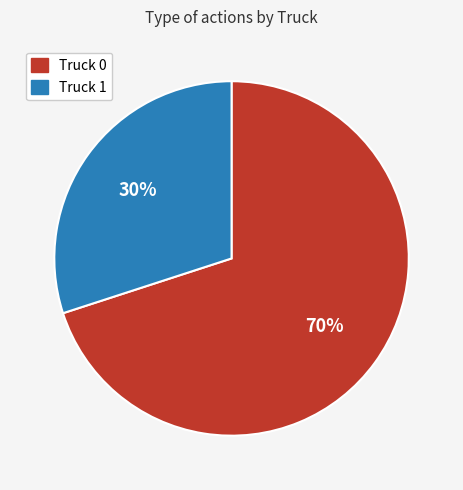

What is the majority slice?

Truck 0